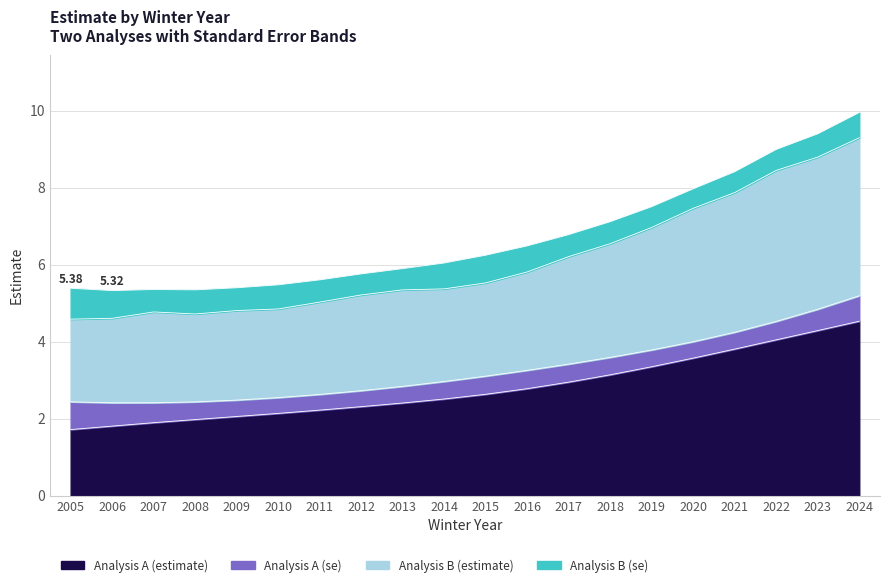

What is the total value across all series at 2009?

5.4